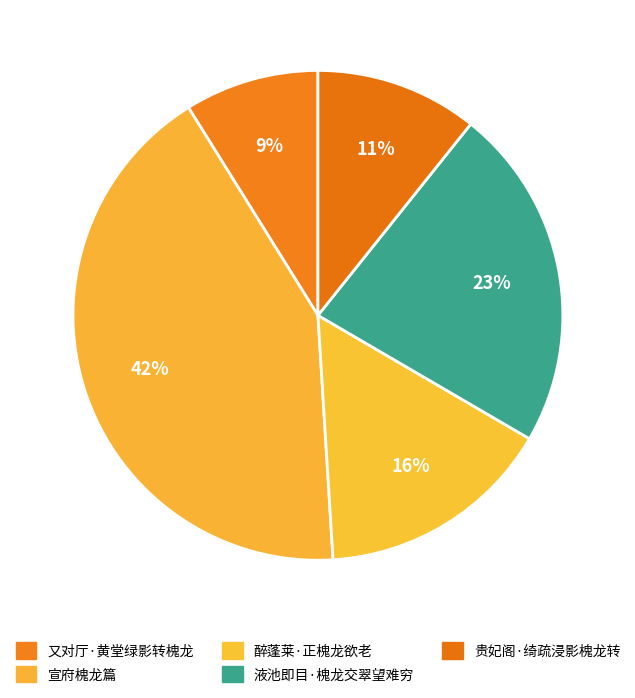

What percentage do 液池即目·槐龙交翠望难穷 and 宣府槐龙篇 together represent?

64.8%